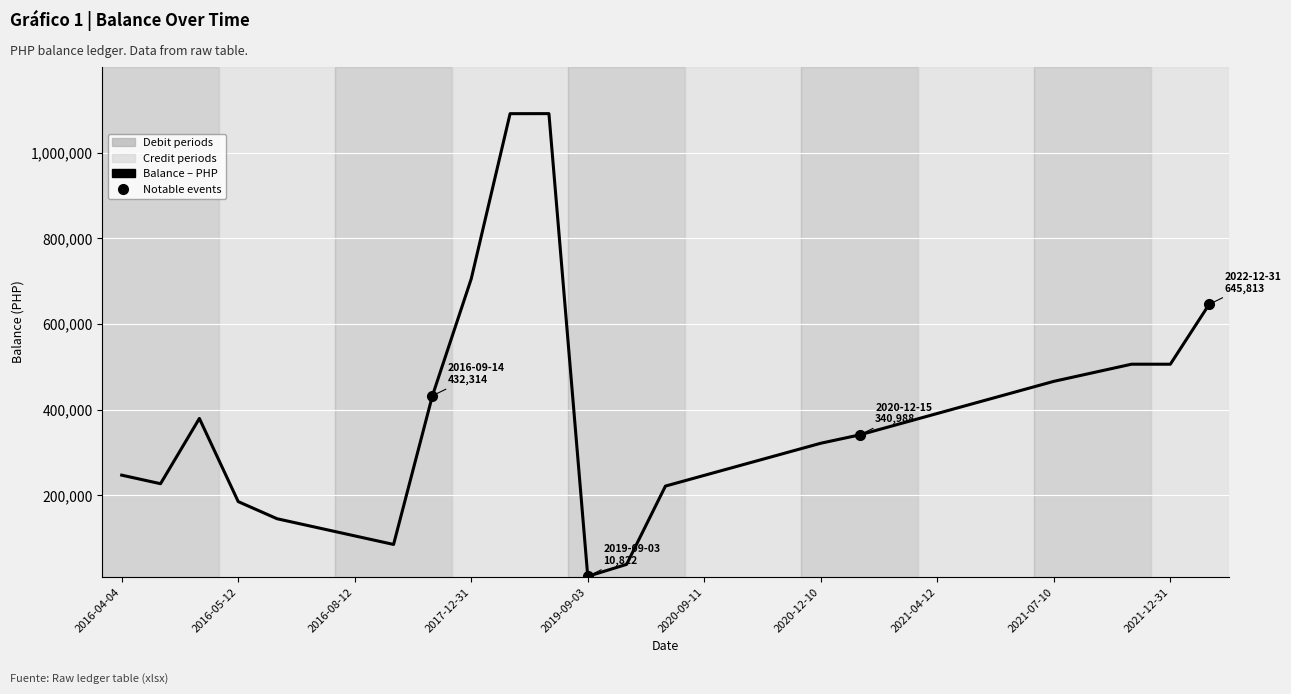

What is the difference between the maximum and minimum values?

1080000.0